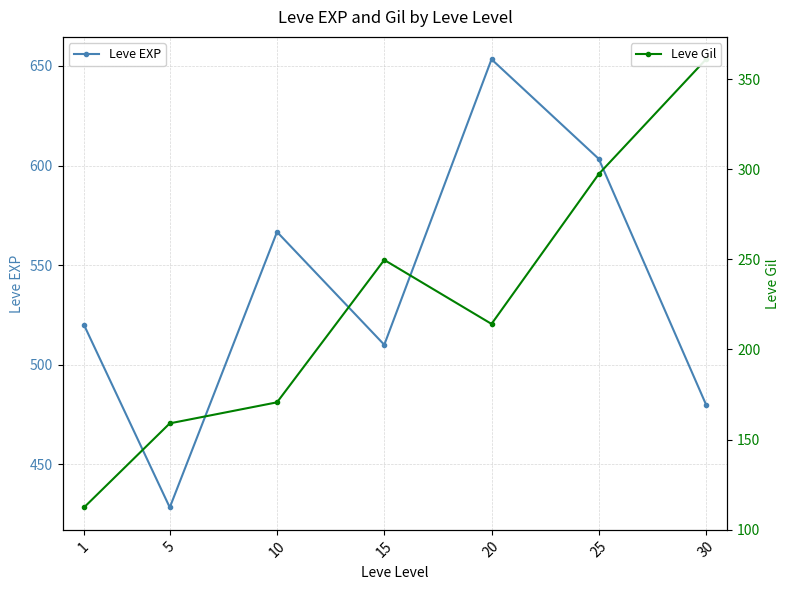

At which category does Leve EXP reach its first local valley?

5